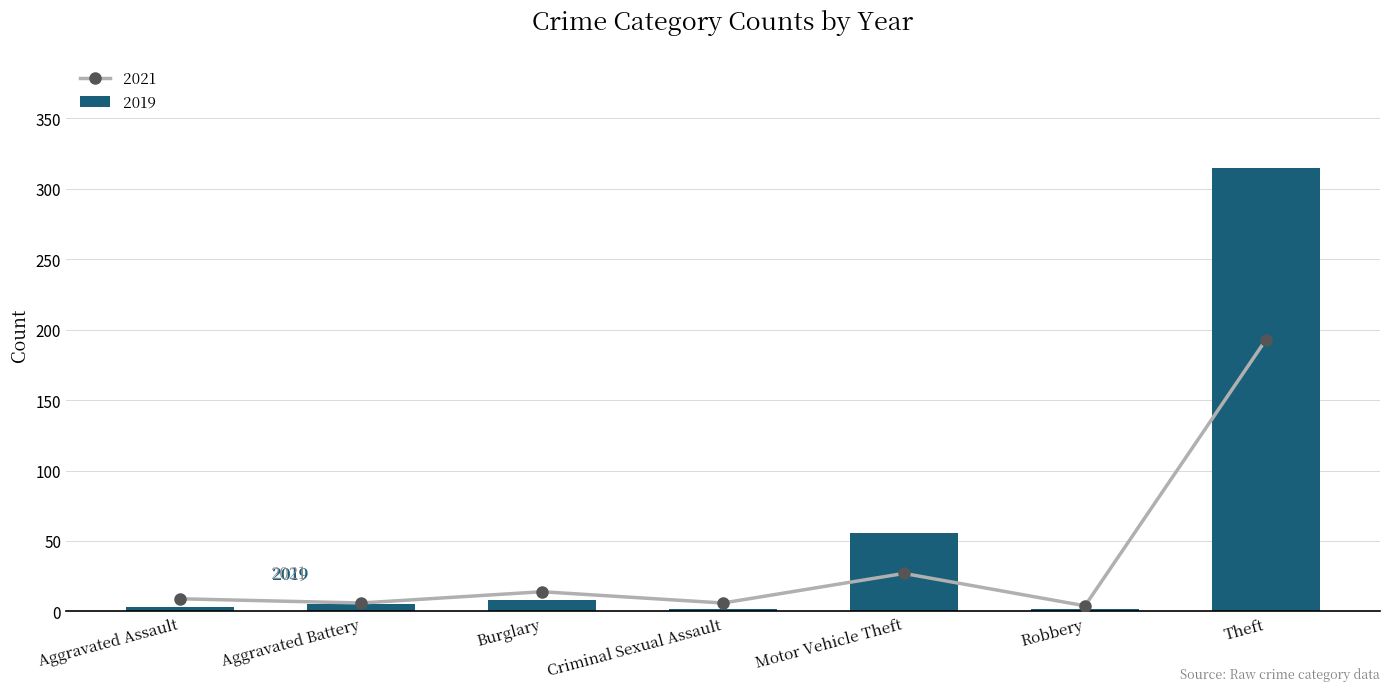

Is it true that 2021 equals 4 at Robbery?

True